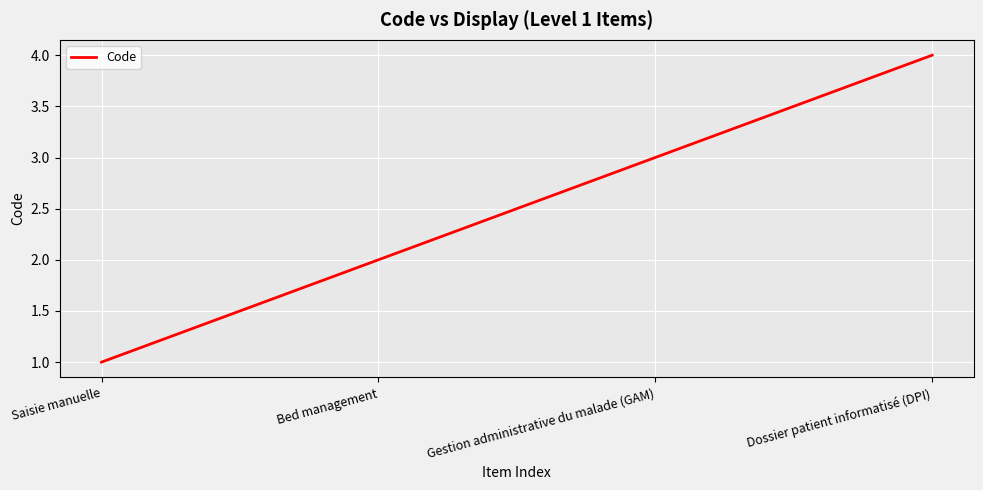

List the labels in order of value, smallest first.

Saisie manuelle, Bed management, Gestion administrative du malade (GAM), Dossier patient informatisé (DPI)